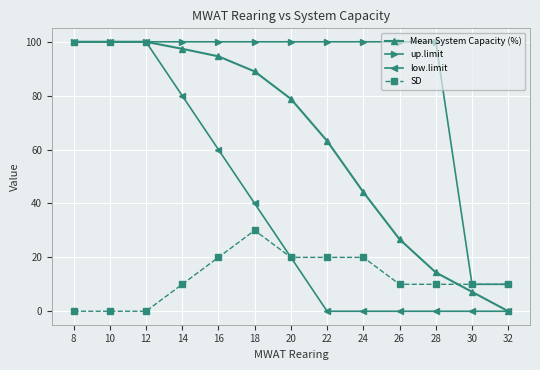

Does the chart have visible grid lines?

Yes